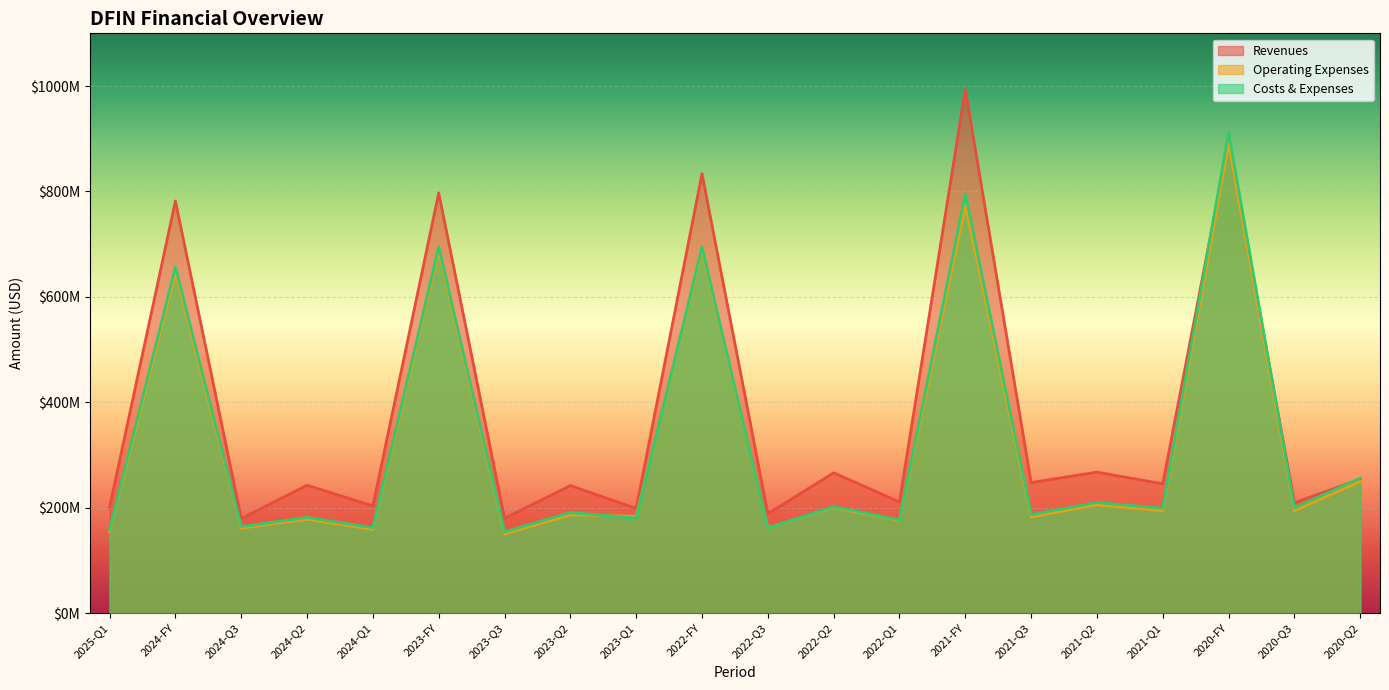

What is the difference between the maximum and second lowest values in the Revenues series?

813300000